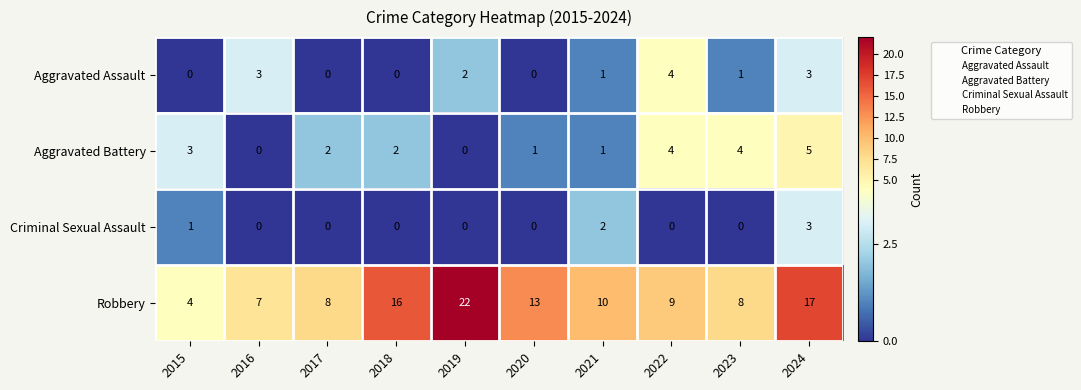

List the series in order of their peak value, highest first.

Robbery, Aggravated Battery, Aggravated Assault, Criminal Sexual Assault